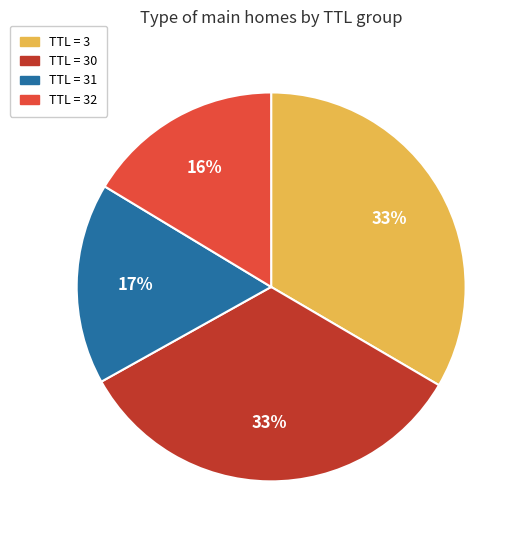

To the nearest percent, what is the difference between the largest and smallest slice percentages?

17%